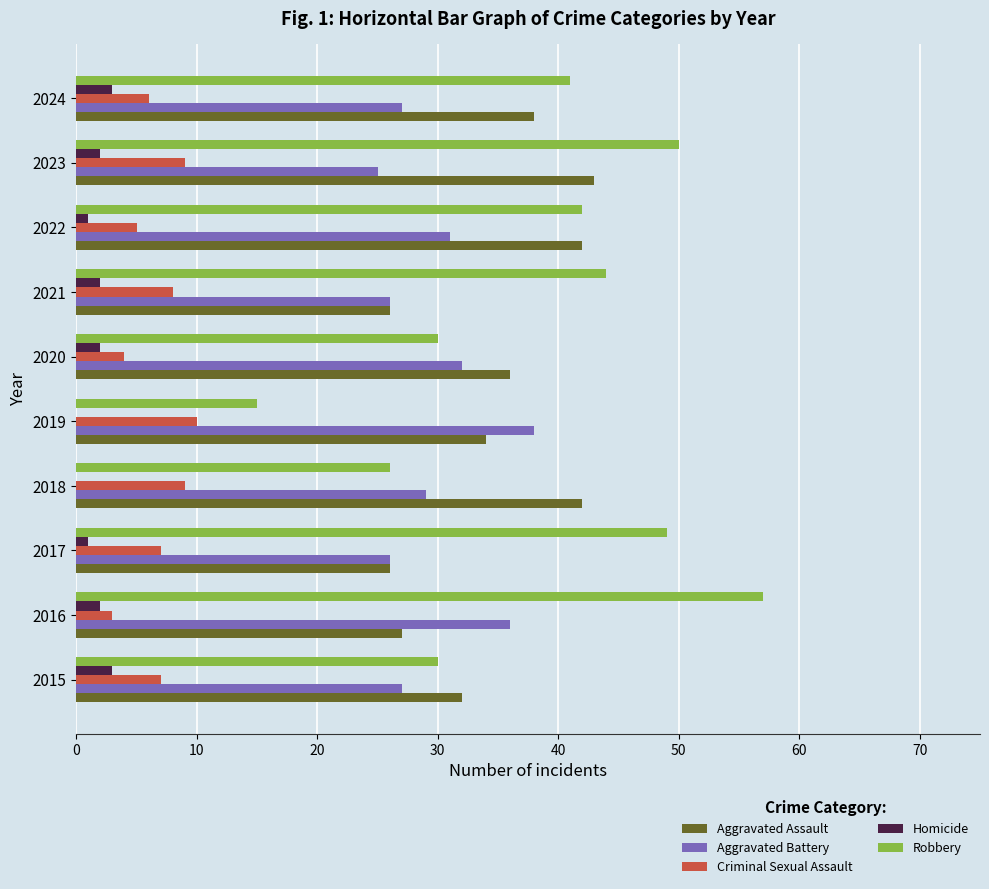

What is the average value of the Criminal Sexual Assault series?

7